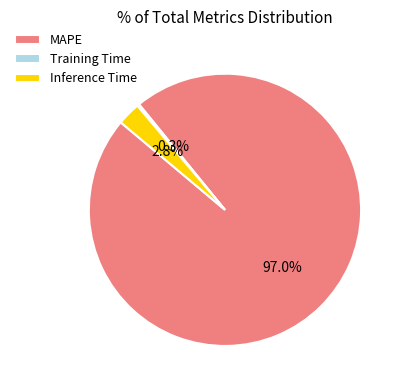

To the nearest percent, what is the average slice percentage?

33%